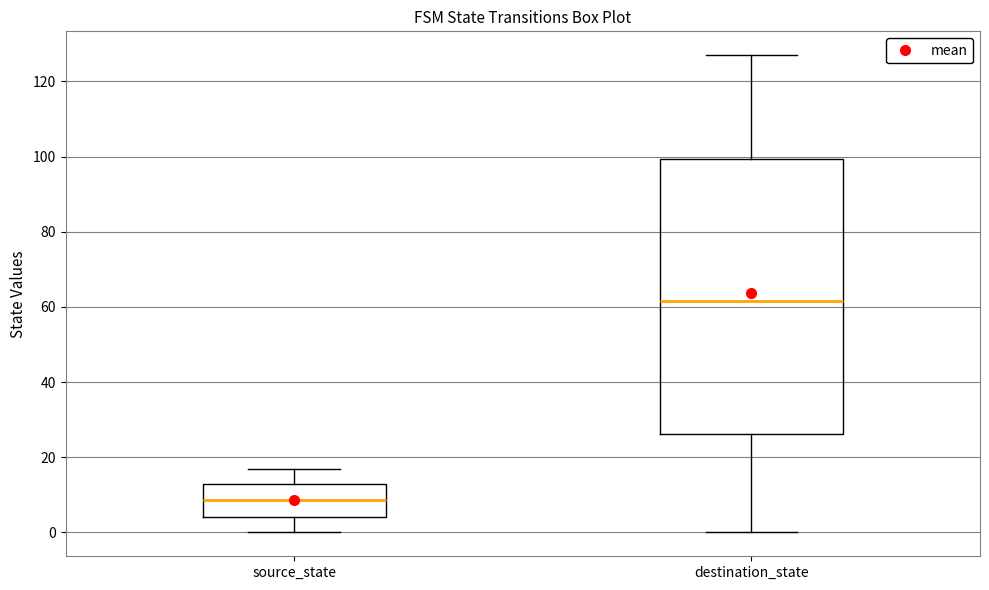

Reading left to right, read every box against the y-axis: the position of its median line, the range the box covers, and the ends of its whiskers. The values are not printed on the chart, so give them approximately, as read against the axis.

source_state: median 8, box 4 to 14, whiskers 0 to 18
destination_state: median 62, box 26 to 100, whiskers 0 to 128